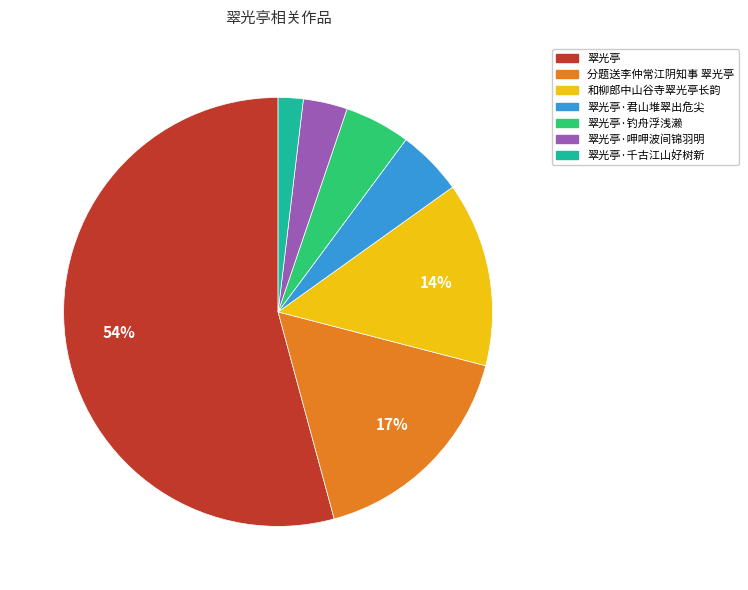

Which has a higher value, 和柳郎中山谷寺翠光亭长韵 or 翠光亭?

翠光亭